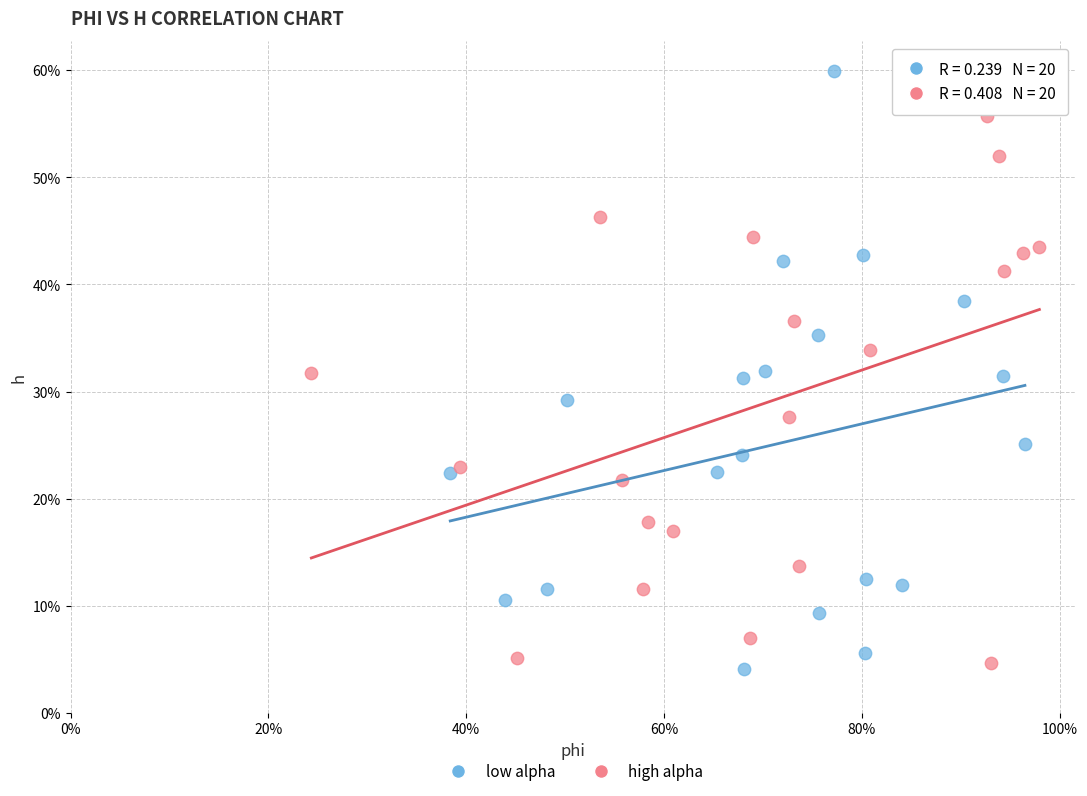

Which series contains the lowest Y value?

low alpha